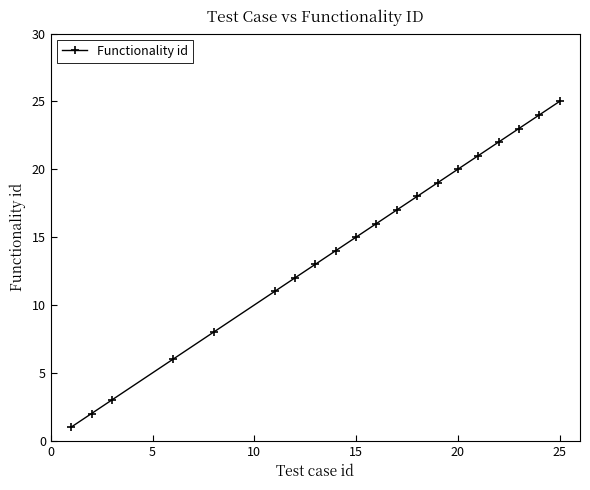

Reading left to right, list all the values displayed in this chart.

1	2	3	6	8	11	12	13	14	15	16	17	18	19	20	21	22	23	24	25